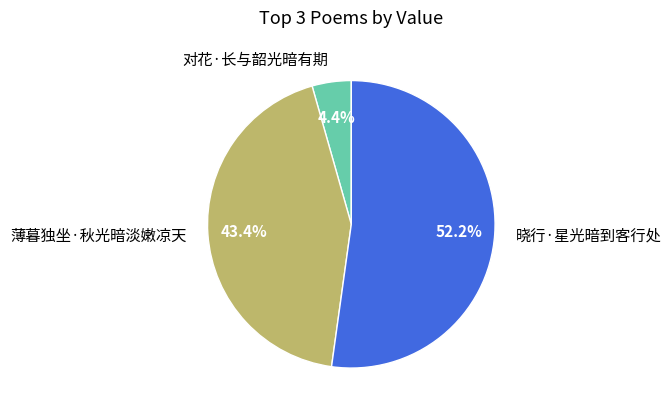

What is the ratio of the value at 薄暮独坐·秋光暗淡嫩凉天 to the value at 对花·长与韶光暗有期?

9.9